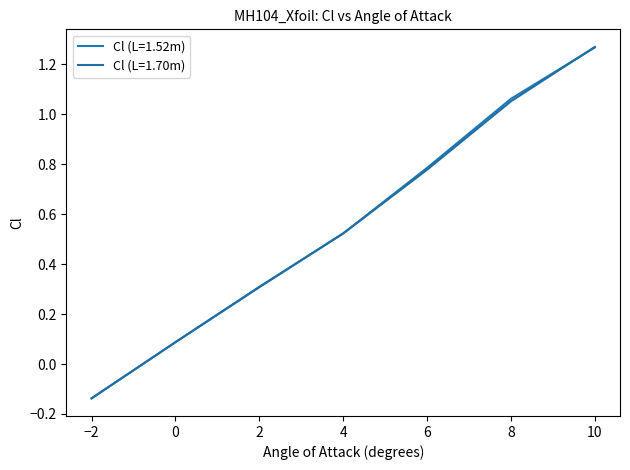

At which category is the sum across all series the highest?

10